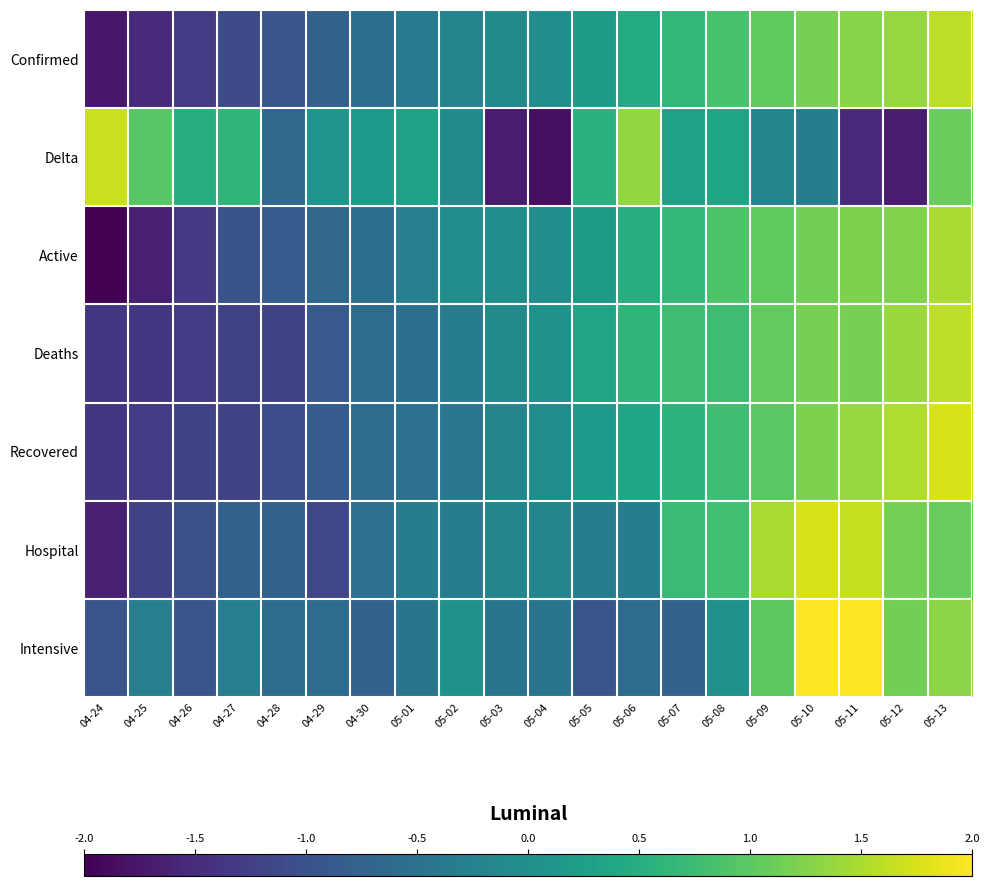

What is the greatest value displayed?

2.0